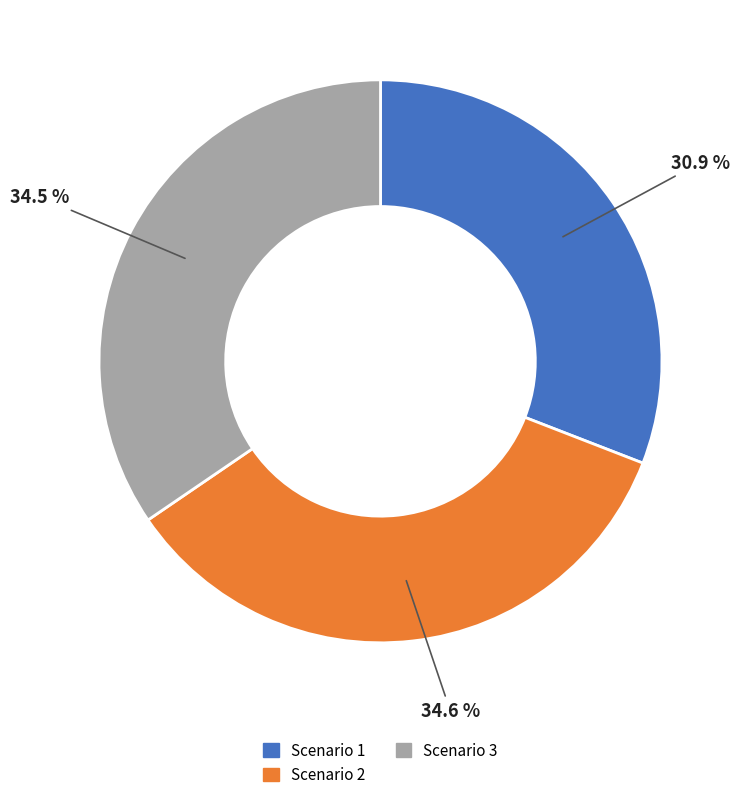

Which has a higher value, Scenario 1 or Scenario 2?

Scenario 2